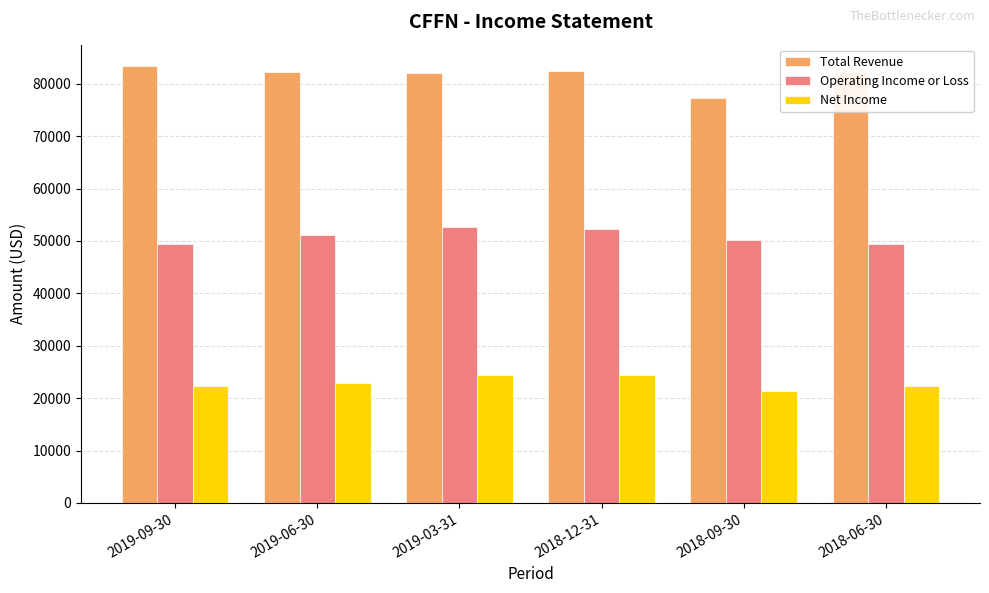

Rank the series at 2019-06-30 from lowest to highest value.

Net Income, Operating Income or Loss, Total Revenue